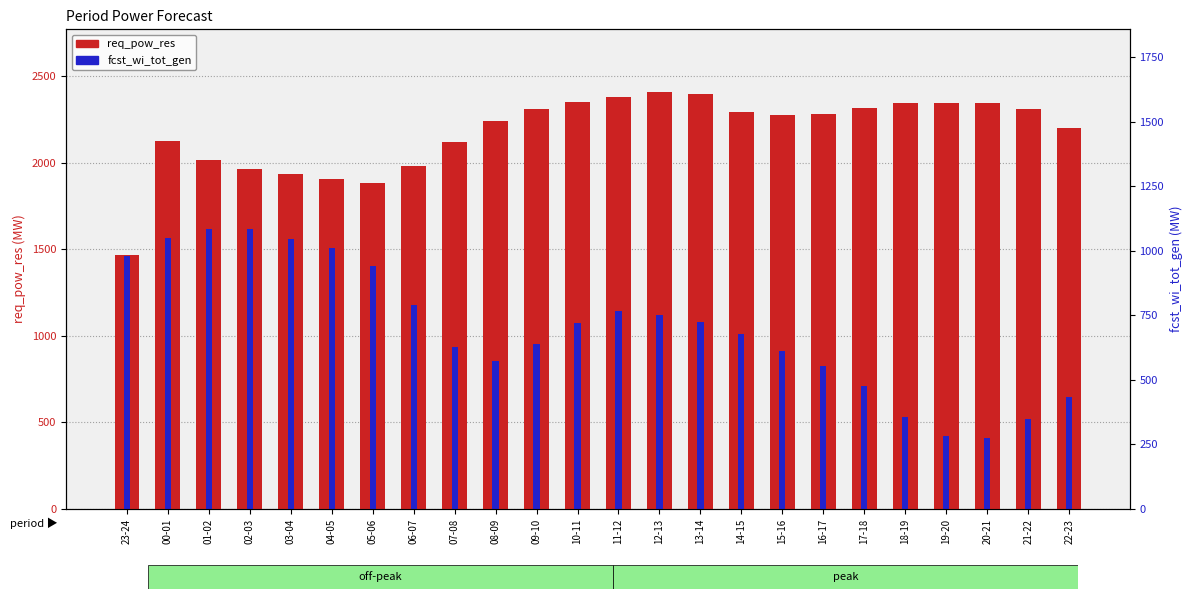

Rank the categories by req_pow_res value from highest to lowest.

12-13, 13-14, 11-12, 10-11, 19-20, 18-19, 20-21, 17-18, 21-22, 09-10, 14-15, 16-17, 15-16, 08-09, 22-23, 00-01, 07-08, 01-02, 06-07, 02-03, 03-04, 04-05, 05-06, 23-24